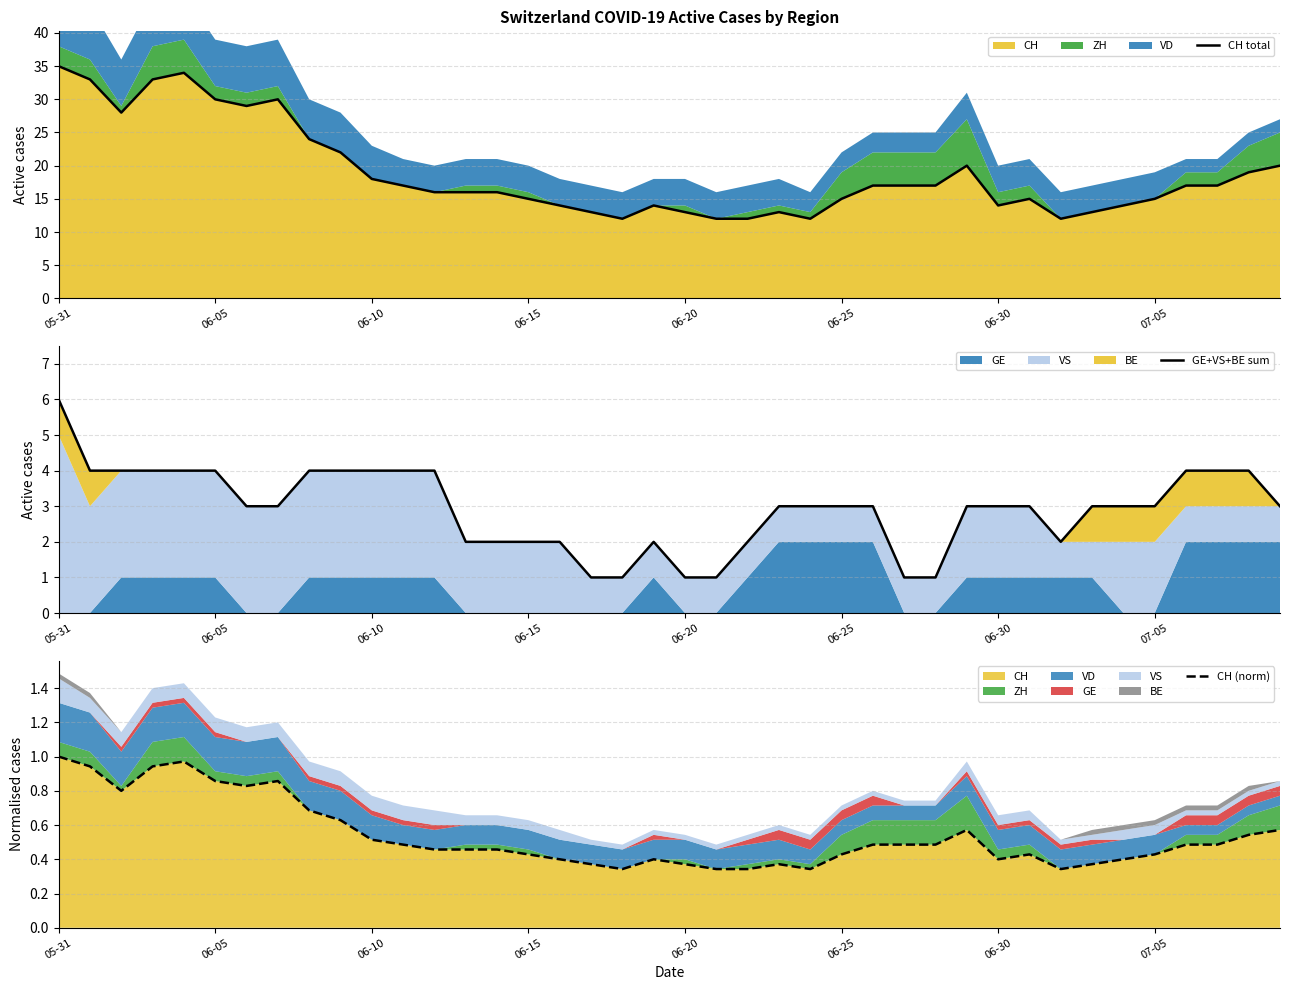

What is the total value across all series at 07-05?

18.4